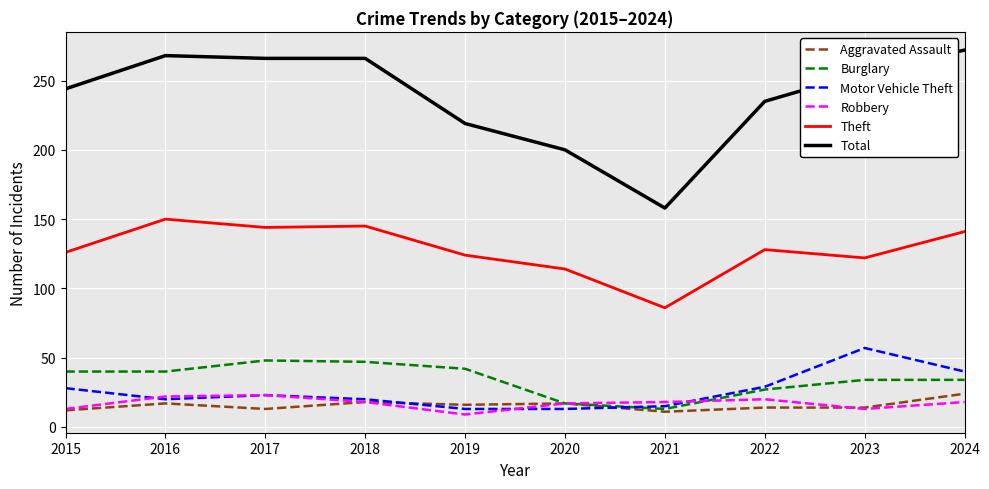

Which series has the largest range (max minus min)?

Total